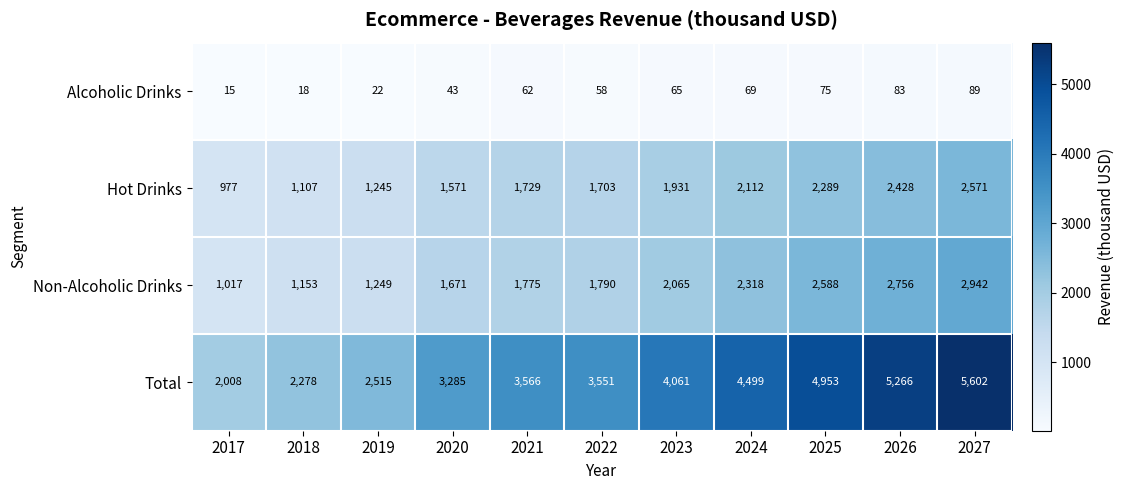

Which series changed the most between 2024 and 2025?

Total